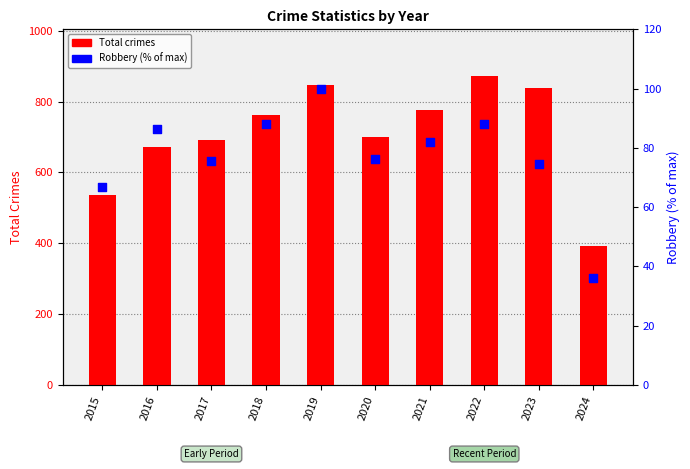

Which series contains the lowest Y value?

Robbery